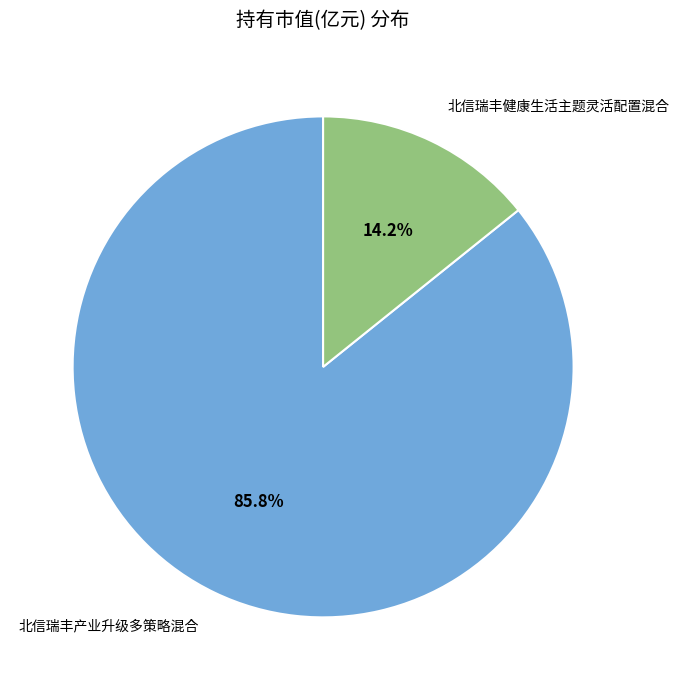

Which slice is the largest?

北信瑞丰产业升级多策略混合